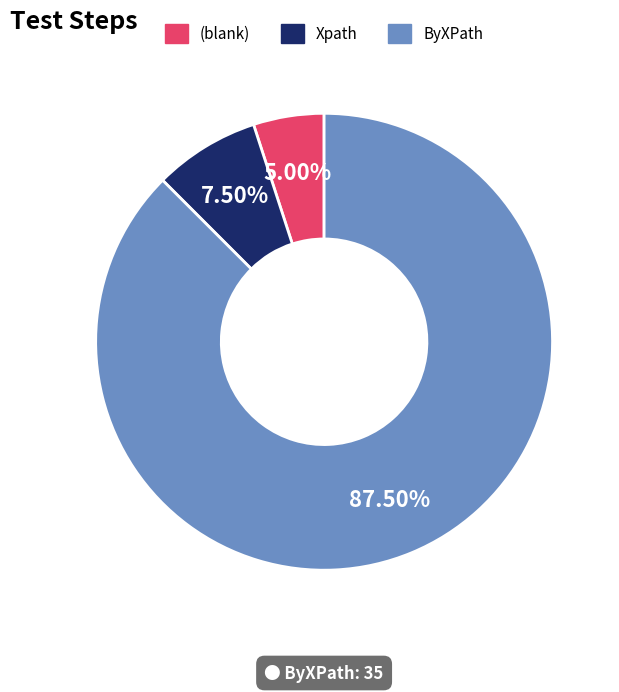

Rank the categories by value from highest to lowest.

ByXPath, Xpath, (blank)